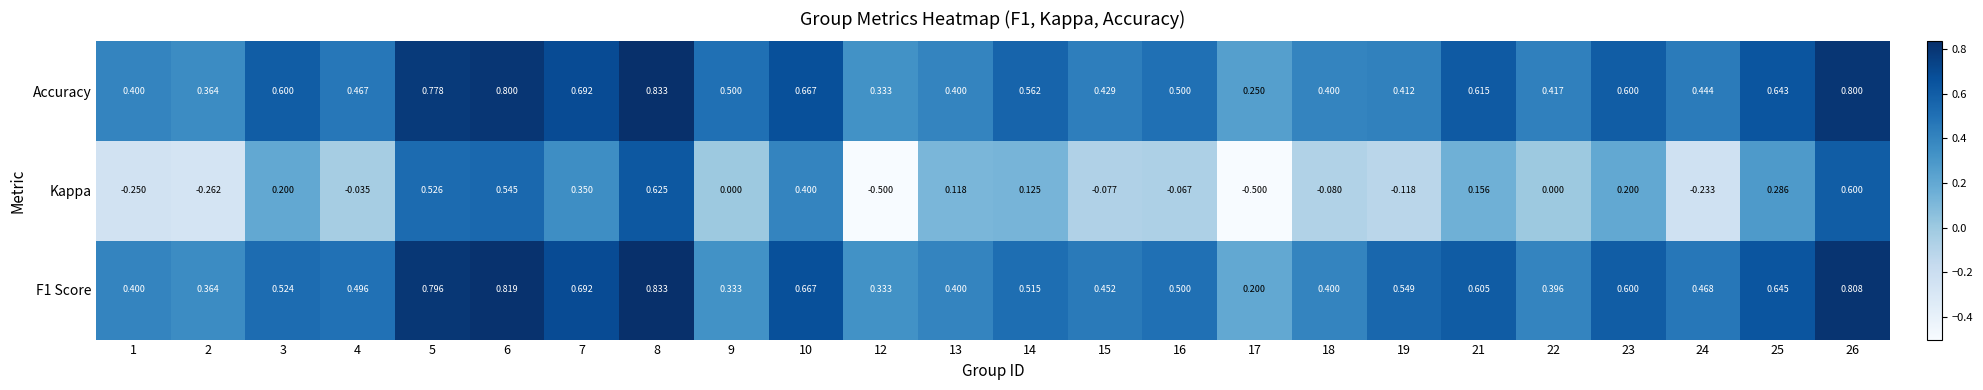

Which series changed the most between 12 and 24?

Kappa